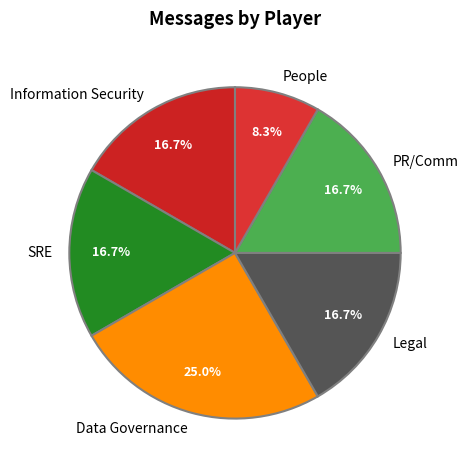

What portion of the pie excludes PR/Comm?

83.3%